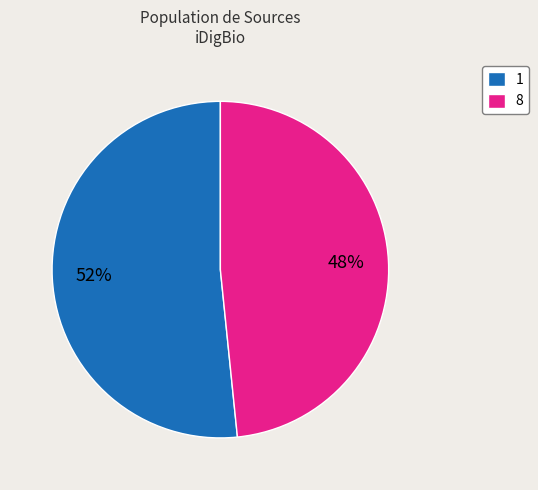

Which slice is the smallest?

8